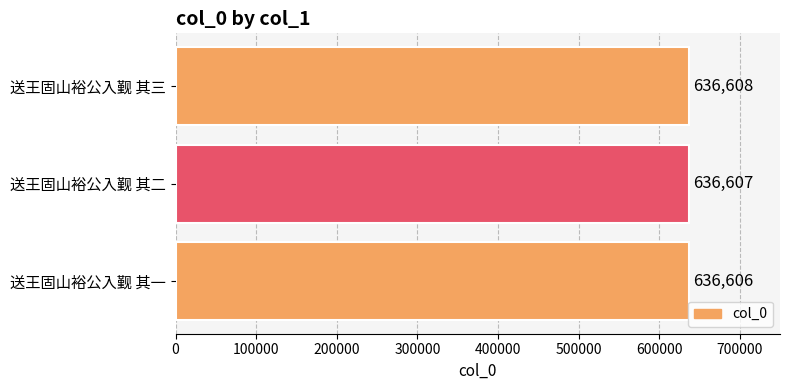

What is the sum of all values?

1909821